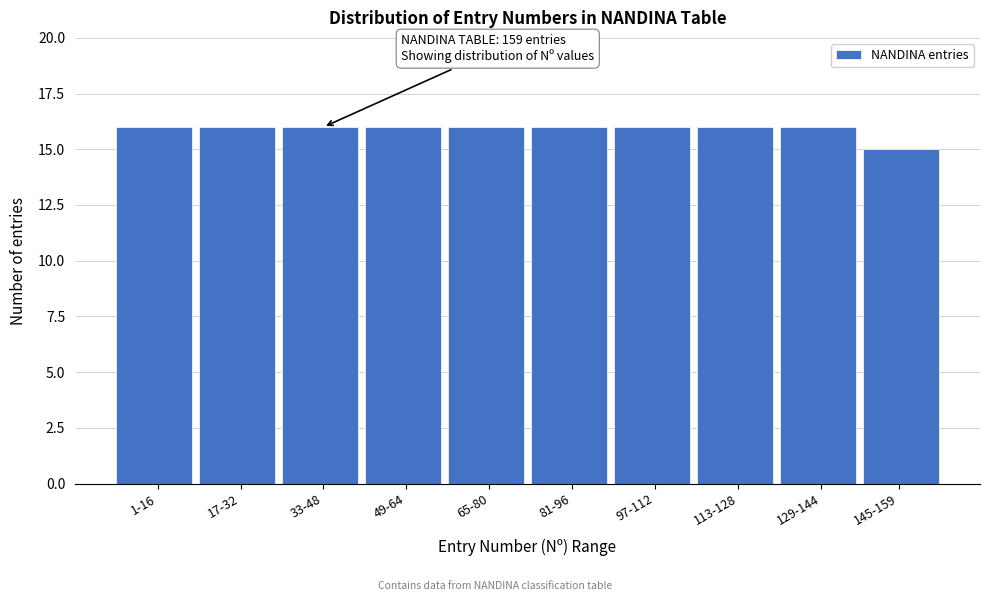

Reading left to right, transcribe all the data shown in this chart.

16	16	16	16	16	16	16	16	16	15